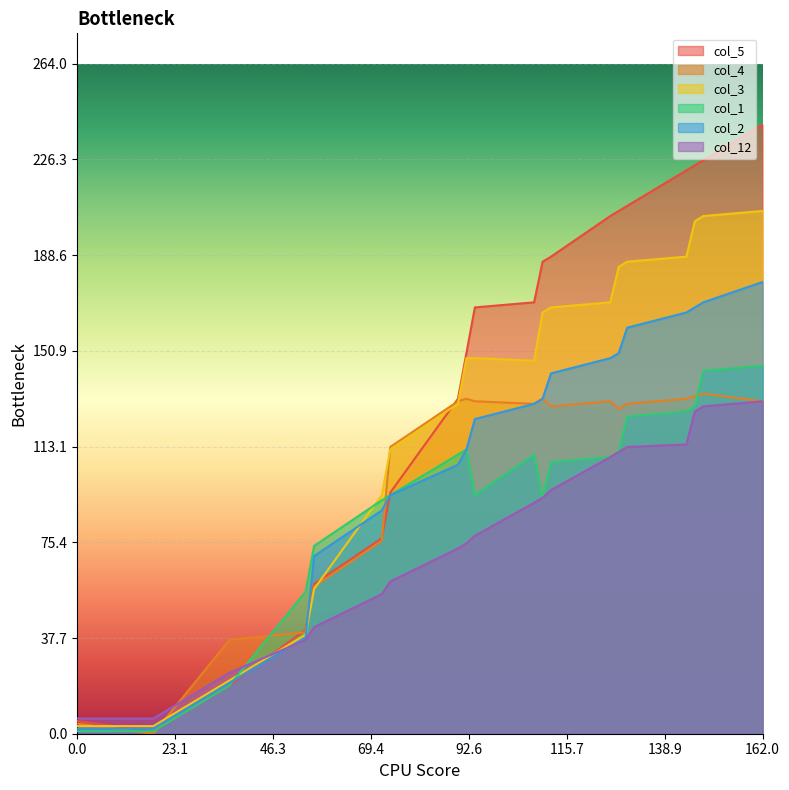

Between 54 and 128, which series saw the biggest shift?

col_5